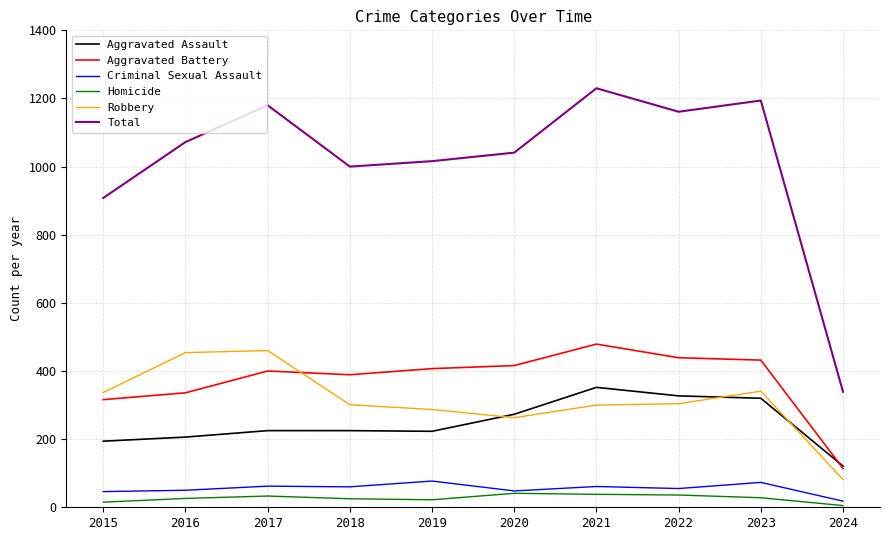

Rank the series at 2019 from highest to lowest value.

Total, Aggravated Battery, Robbery, Aggravated Assault, Criminal Sexual Assault, Homicide